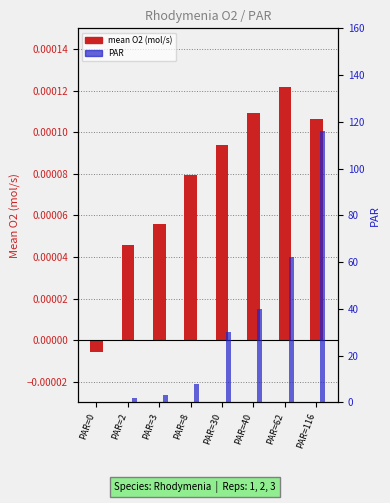

Which series has the largest total across all categories?

PAR